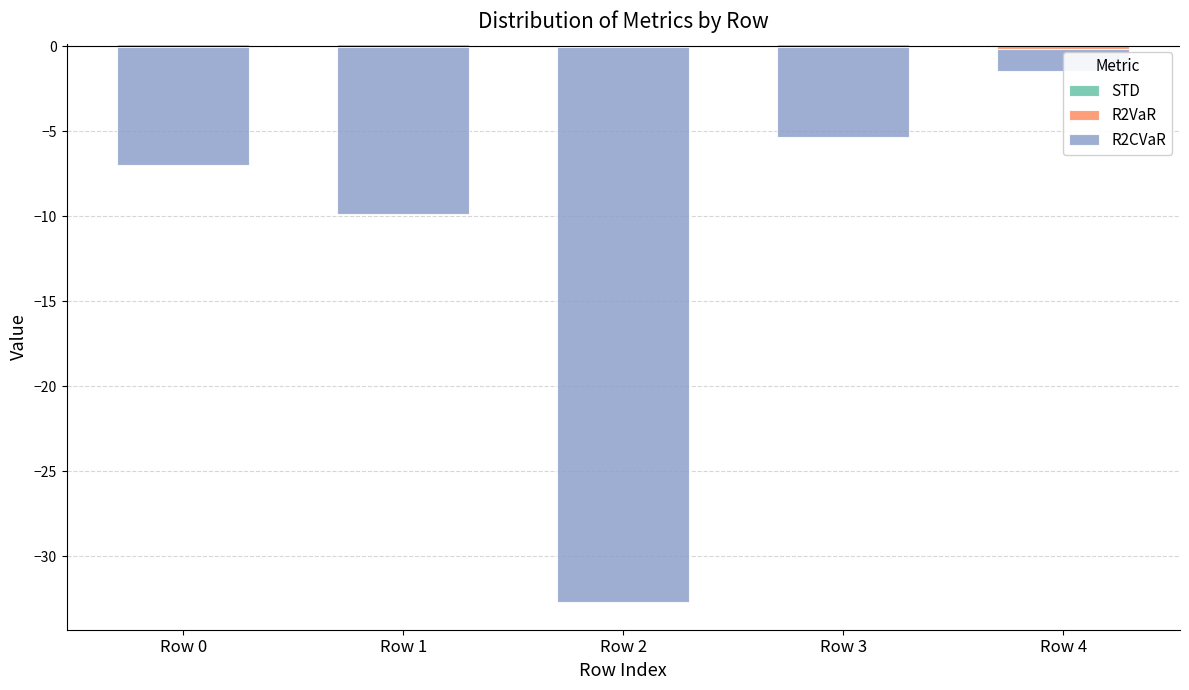

Where is R2CVaR nearest to the value 0?

Row 0